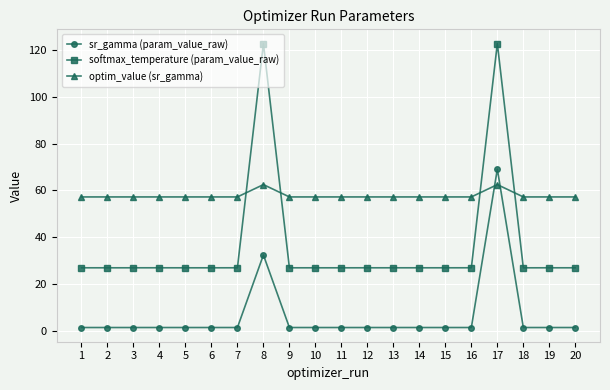

Which series has the largest total across all categories?

optim_value (sr_gamma)